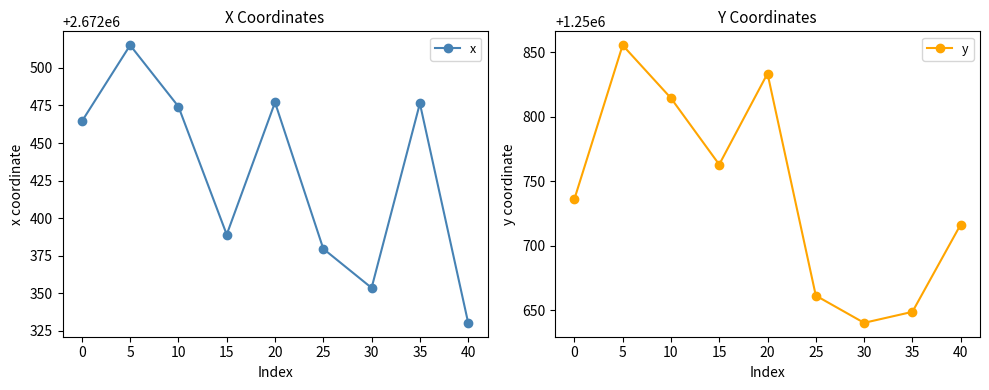

Where is the first local minimum for y?

15